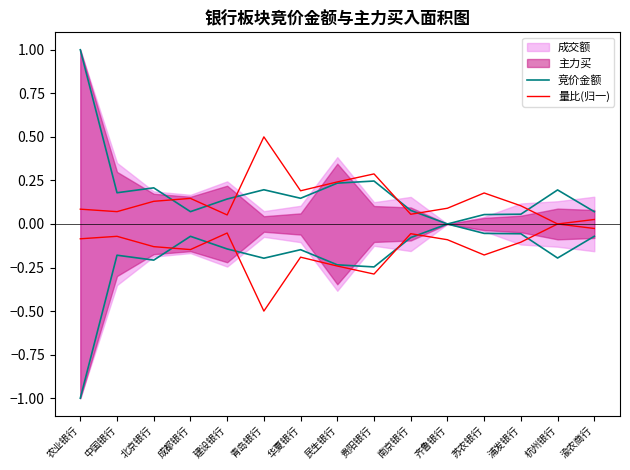

What is the label of the 11th point from the left?

齐鲁银行